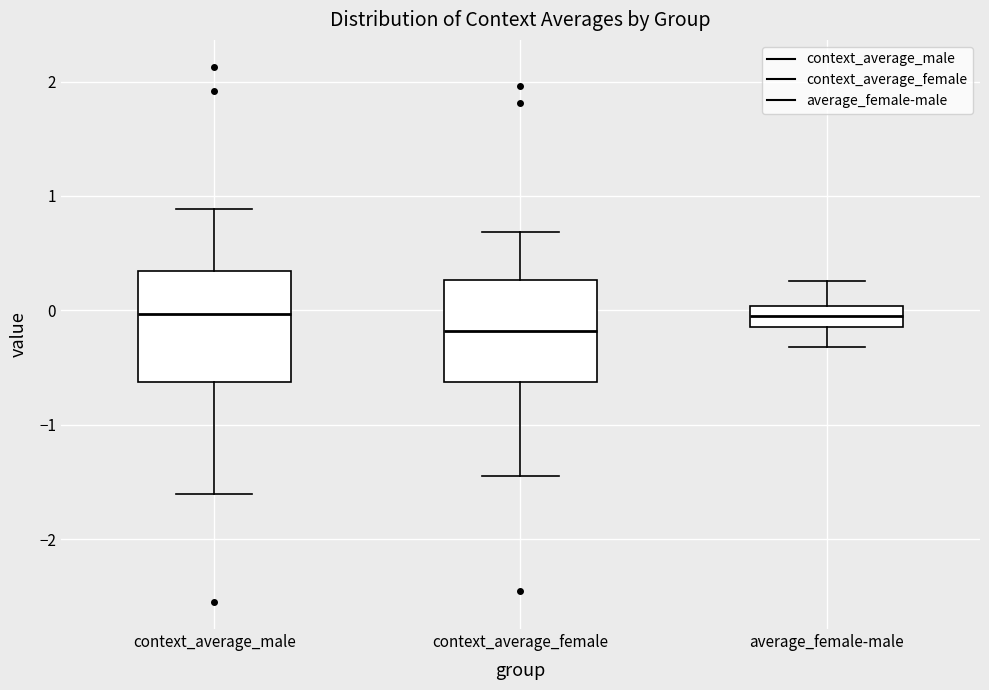

Where is the lower edge of the box for context_average_male on the y-axis? The values are not printed on the chart, so give them approximately, as read against the axis.

-0.6